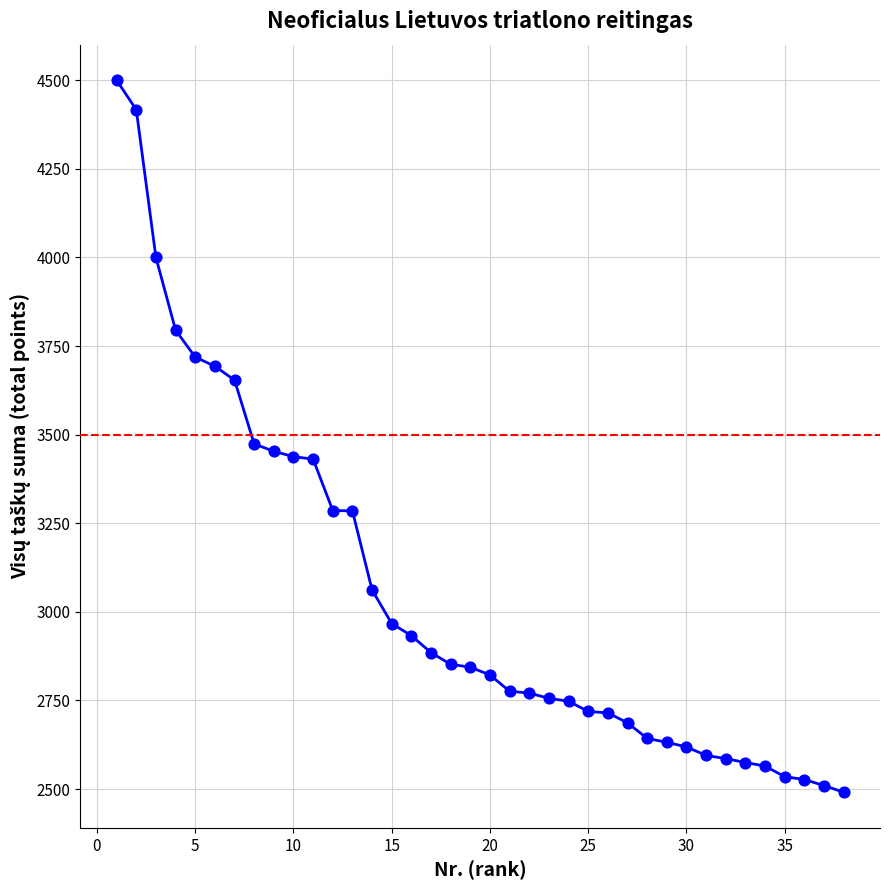

What is the range of Y values (max minus min)?

2009